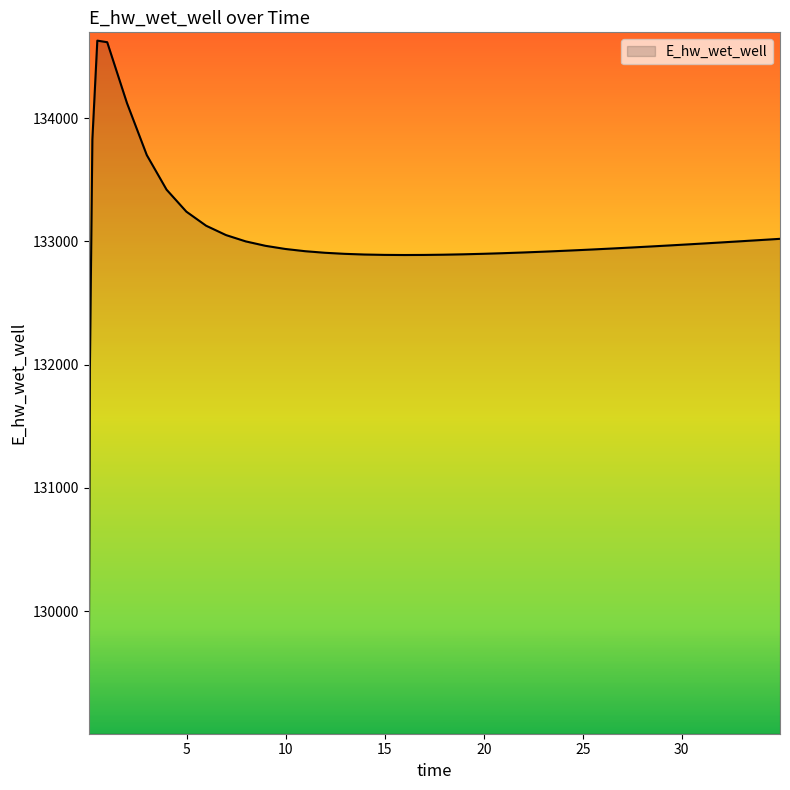

What is the minimum value shown in the chart?

129070.3